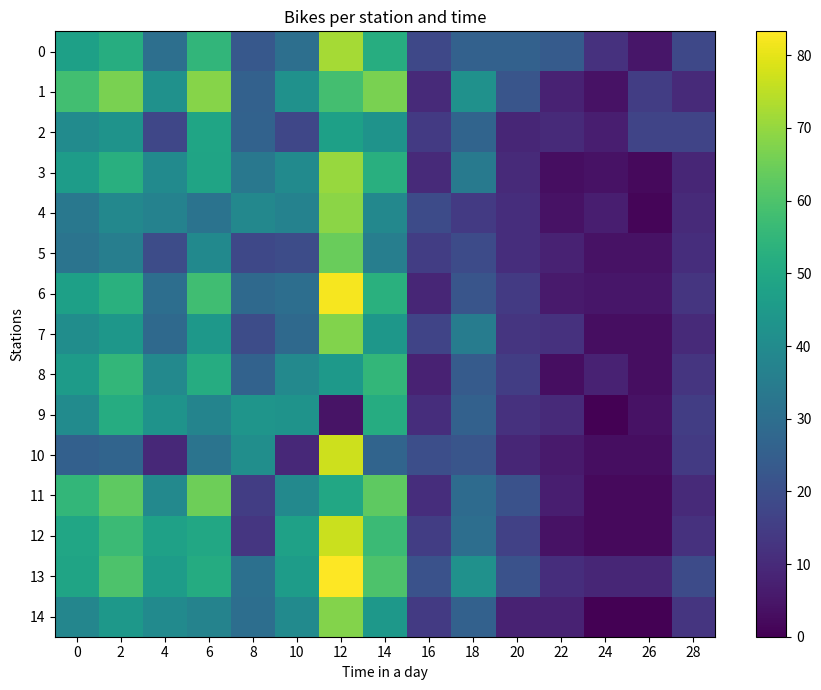

Reading left to right, transcribe all the data shown in this chart.

0: 0=47.4	2=52.0	4=30.4	6=54.7	8=23.1	10=30.4	12=72.0	14=52.0	16=18.0	18=26.0	20=26.0	22=24.0	24=12.0	26=5.0	28=18.0
1: 0=58.2	2=66.4	4=42.3	6=68.3	8=25.8	10=42.3	12=58.3	14=66.4	16=10.0	18=42.0	20=22.0	22=8.0	24=4.0	26=15.0	28=10.0
2: 0=40.3	2=42.7	4=17.6	6=48.9	8=26.3	10=17.6	12=47.4	14=42.7	16=14.0	18=27.0	20=9.0	22=10.0	24=7.0	26=17.0	28=17.0
3: 0=46.0	2=52.4	4=40.0	6=48.8	8=33.3	10=40.0	12=70.6	14=52.4	16=10.0	18=34.0	20=10.0	22=3.0	24=4.0	26=2.0	28=9.0
4: 0=33.3	2=38.9	4=36.8	6=31.8	8=38.9	10=36.8	12=68.8	14=38.9	16=19.0	18=14.0	20=11.0	22=4.0	24=7.0	26=1.0	28=10.0
5: 0=31.9	2=35.5	4=19.2	6=39.5	8=18.2	10=19.2	12=64.3	14=35.5	16=15.0	18=19.0	20=11.0	22=8.0	24=4.0	26=4.0	28=11.0
6: 0=47.2	2=52.8	4=30.0	6=57.6	8=28.6	10=30.0	12=82.1	14=52.8	16=9.0	18=22.0	20=14.0	22=6.0	24=5.0	26=5.0	28=13.0
7: 0=40.7	2=44.1	4=28.6	6=44.4	8=19.2	10=28.6	12=67.6	14=44.1	16=17.0	18=35.0	20=13.0	22=12.0	24=3.0	26=3.0	28=10.0
8: 0=45.8	2=55.1	4=39.3	6=51.6	8=26.1	10=39.3	12=45.0	14=55.1	16=8.0	18=24.0	20=15.0	22=3.0	24=8.0	26=3.0	28=13.0
9: 0=40.3	2=51.5	4=42.9	6=37.5	8=43.5	10=42.9	12=4.4	14=51.5	16=11.0	18=26.0	20=12.0	22=10.0	24=0.0	26=4.0	28=15.0
10: 0=25.7	2=27.0	4=9.5	6=32.1	8=41.2	10=9.5	12=76.9	14=27.0	16=20.0	18=22.0	20=9.0	22=6.0	24=3.0	26=3.0	28=14.0
11: 0=55.0	2=62.5	4=39.1	6=64.9	8=15.0	10=39.1	12=50.0	14=62.5	16=11.0	18=29.0	20=21.0	22=7.0	24=2.0	26=2.0	28=10.0
12: 0=49.2	2=56.9	4=47.6	6=50.0	8=13.3	10=47.6	12=76.5	14=56.9	16=15.0	18=30.0	20=16.0	22=4.0	24=2.0	26=2.0	28=12.0
13: 0=48.7	2=59.9	4=45.9	6=51.3	8=30.8	10=45.9	12=83.3	14=59.9	16=21.0	18=42.0	20=21.0	22=11.0	24=9.0	26=9.0	28=19.0
14: 0=38.1	2=44.4	4=40.0	6=37.2	8=30.0	10=40.0	12=68.0	14=44.4	16=14.0	18=26.0	20=8.0	22=8.0	24=0.0	26=0.0	28=13.0